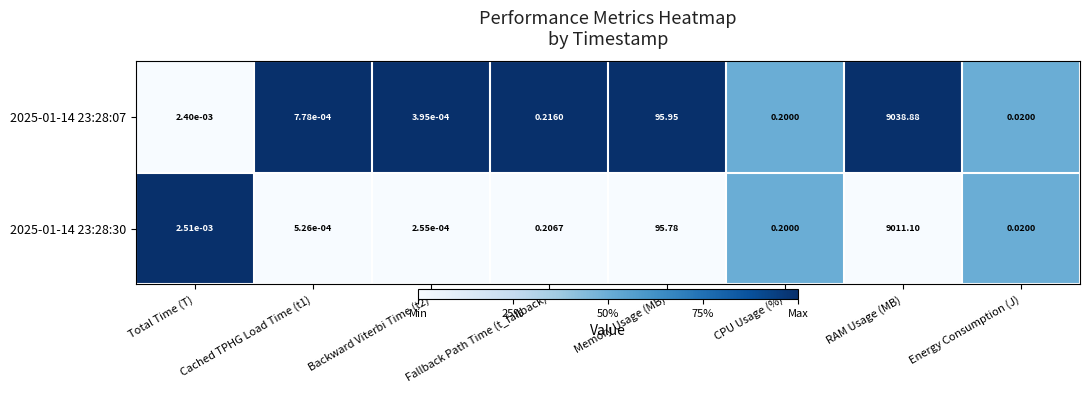

How many distinct data groups are displayed?

2